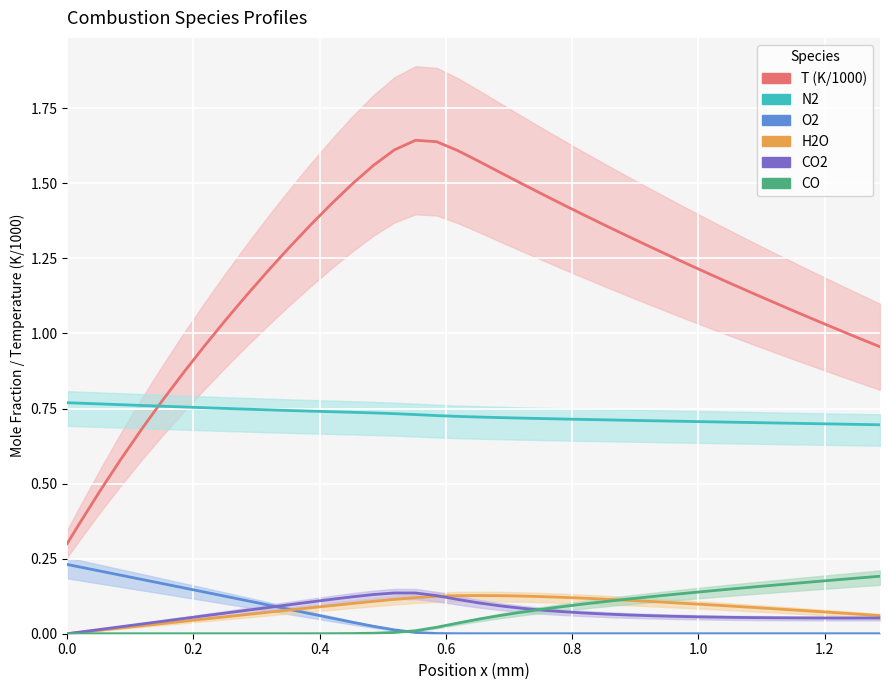

Is the value of x at CO greater than the value of H2O at 26?

Yes